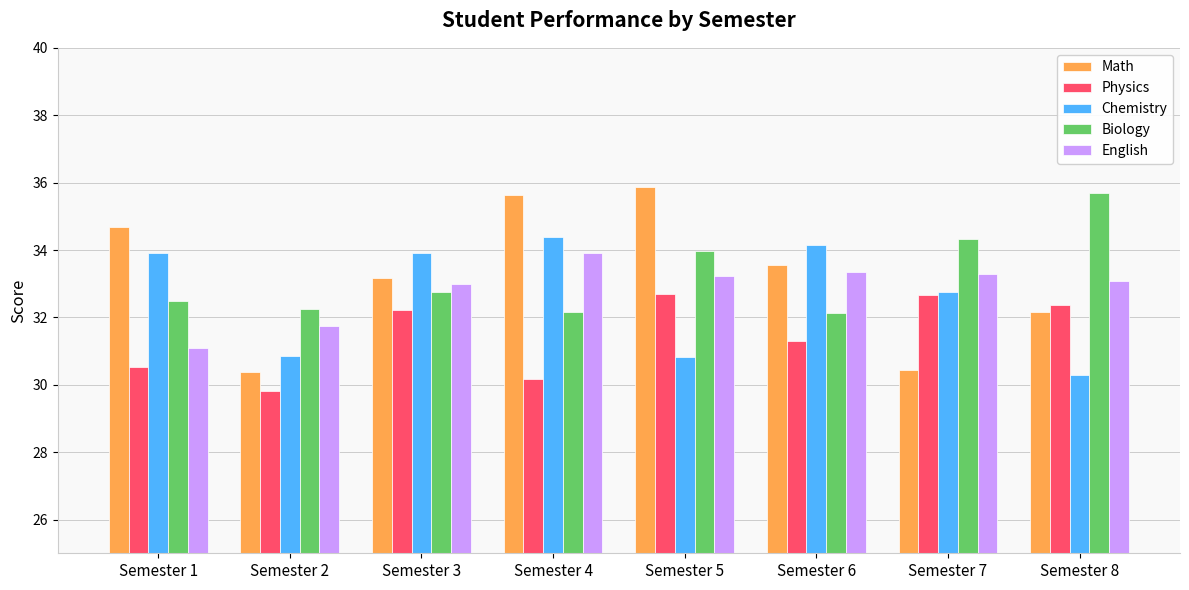

What value does the Math series have at Semester 8?

32.2